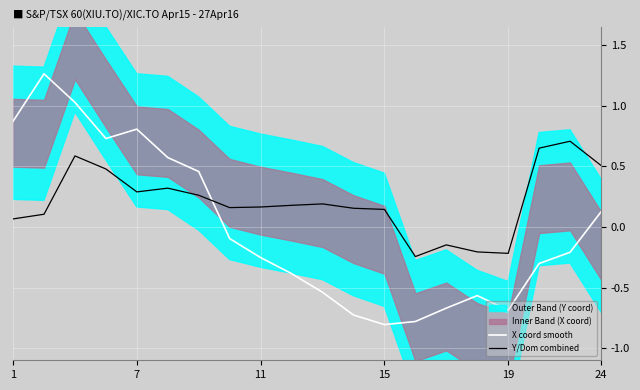

At which label is Y/Dom combined closest to 0?

1